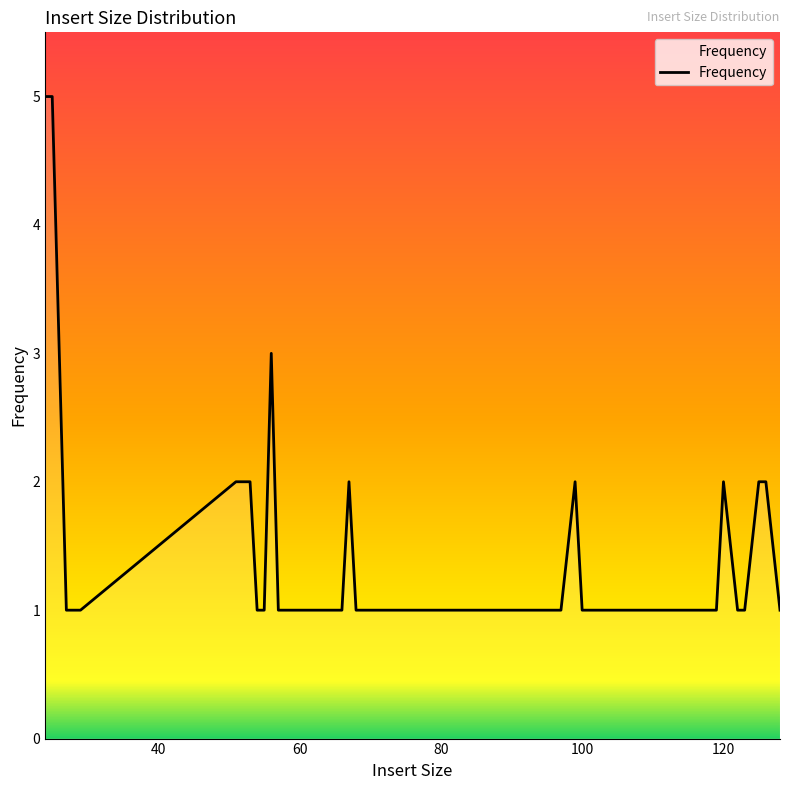

What is the difference between the maximum and minimum values?

4